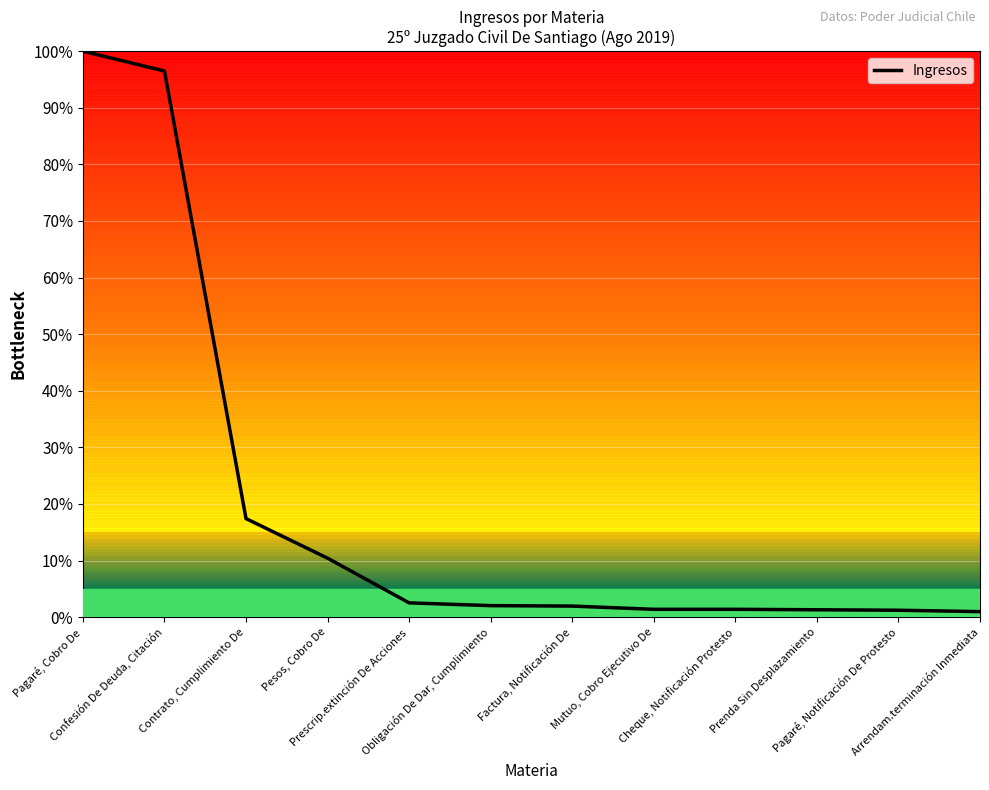

What is the difference between the values at Confesión De Deuda, Citación and Arrendam.terminación Inmediata?

95.5